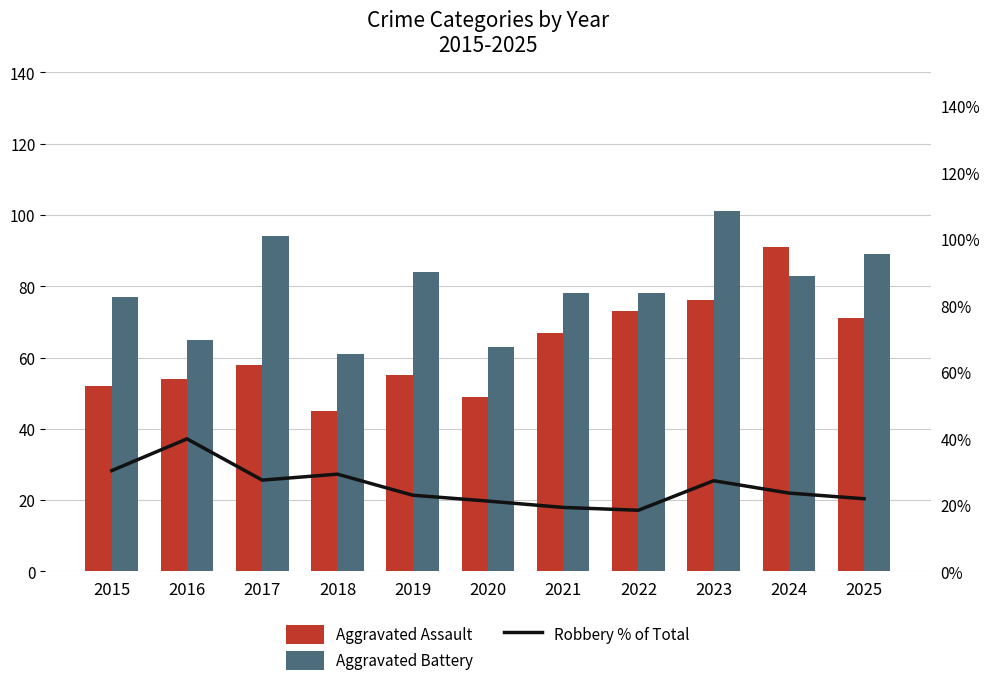

Reading right to left, extract all data points from this chart.

Aggravated Assault: 2025=71.0	2024=91.0	2023=76.0	2022=73.0	2021=67.0	2020=49.0	2019=55.0	2018=45.0	2017=58.0	2016=54.0	2015=52.0
Aggravated Battery: 2025=89.0	2024=83.0	2023=101.0	2022=78.0	2021=78.0	2020=63.0	2019=84.0	2018=61.0	2017=94.0	2016=65.0	2015=77.0
Robbery % of Total: 2025=0.2	2024=0.2	2023=0.3	2022=0.2	2021=0.2	2020=0.2	2019=0.2	2018=0.3	2017=0.3	2016=0.4	2015=0.3